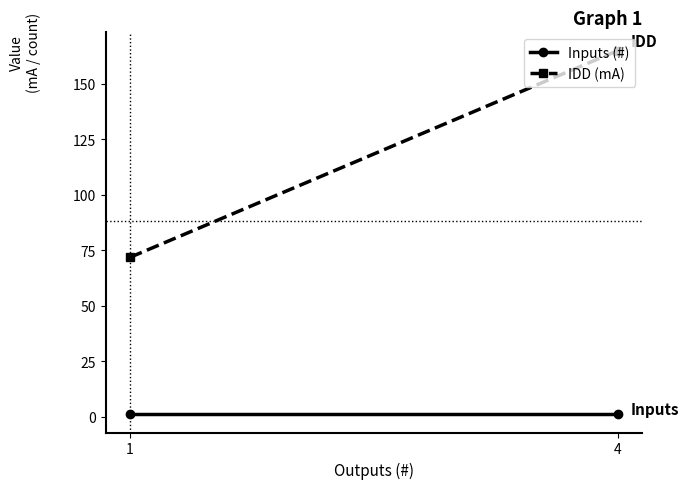

Rank the series at 1 from highest to lowest value.

IDD (mA), Inputs (#)